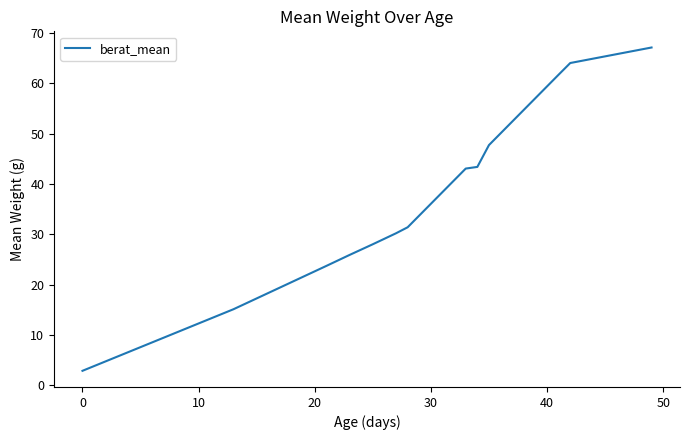

What is the greatest value displayed?

67.1